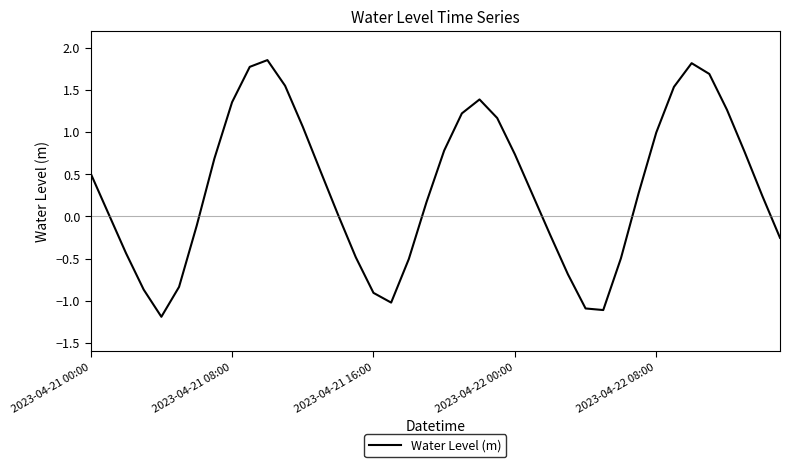

What is the minimum value shown in the chart?

-1.2